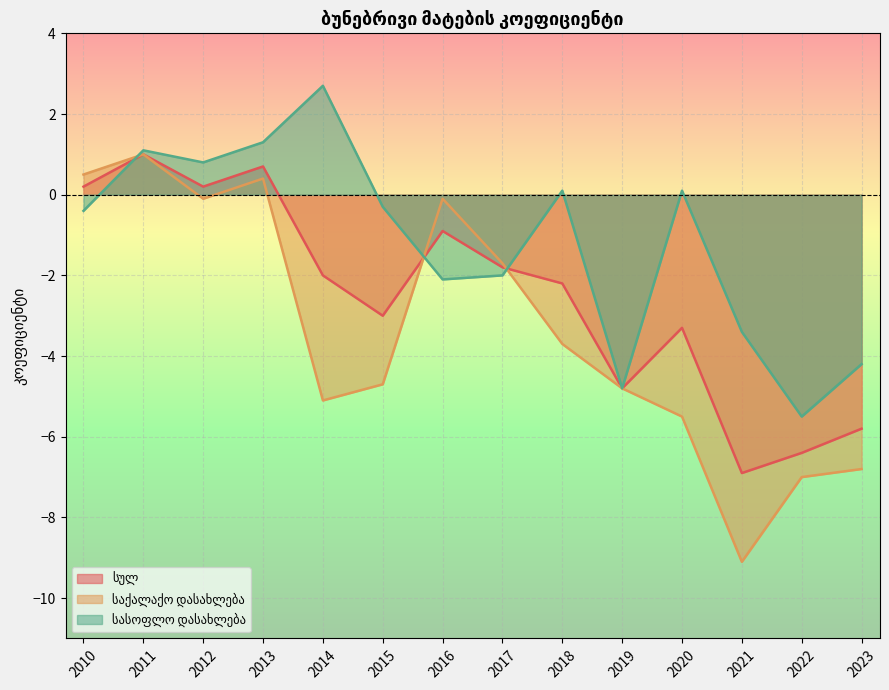

Rank the series by their average value, from highest to lowest.

სასოფლო დასახლება, სულ, საქალაქო დასახლება